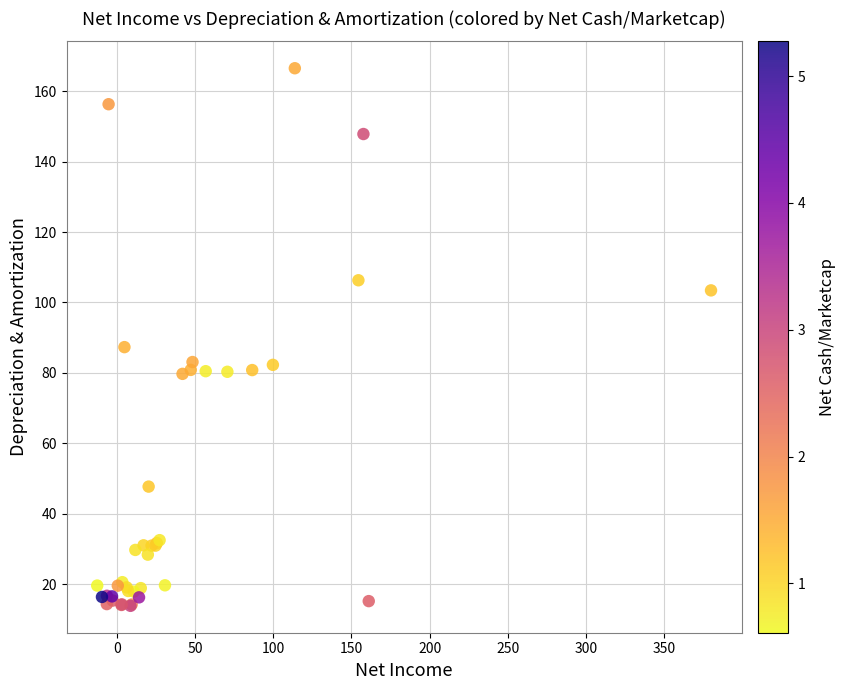

What Y value in the scatter plot is closest to 90?

87.3